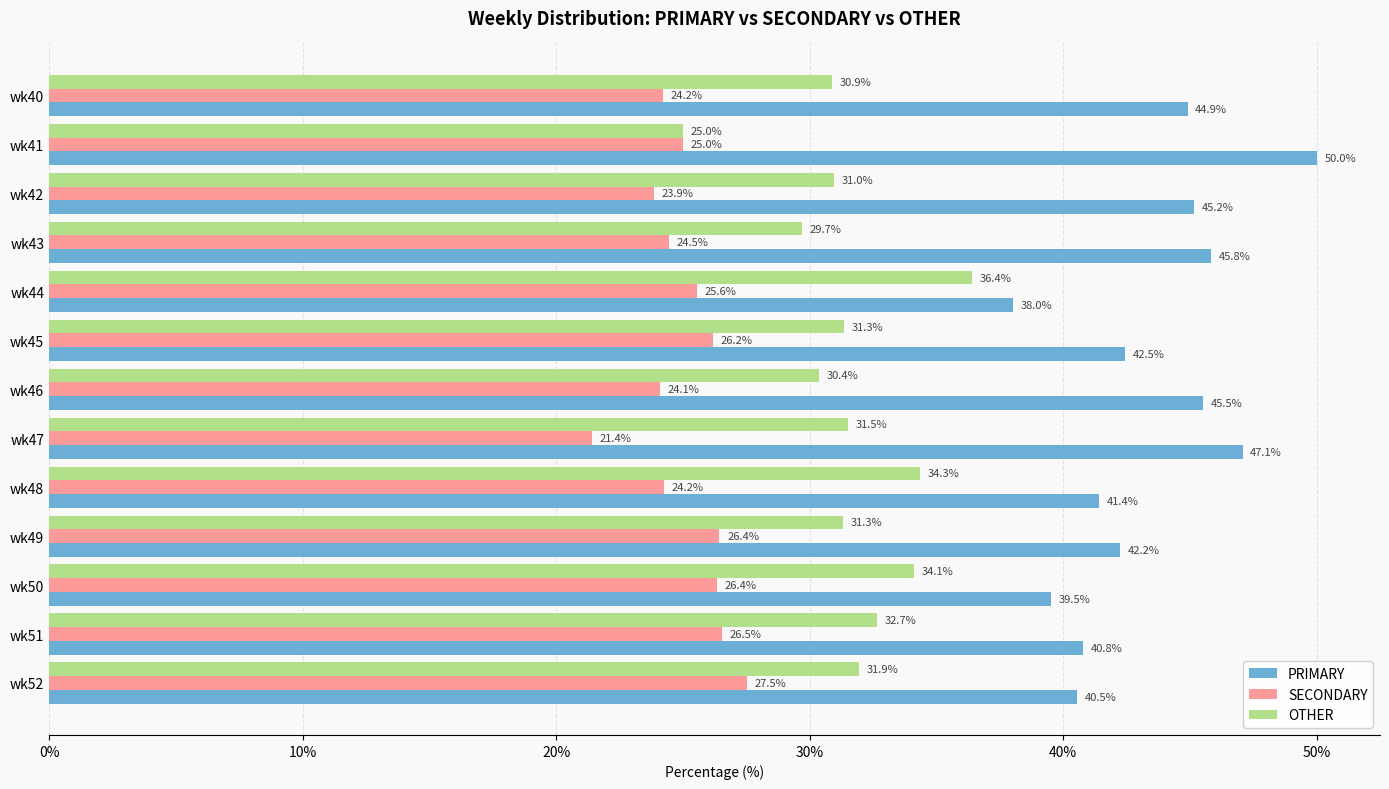

Is it true that PRIMARY equals 9.5 at wk44?

False